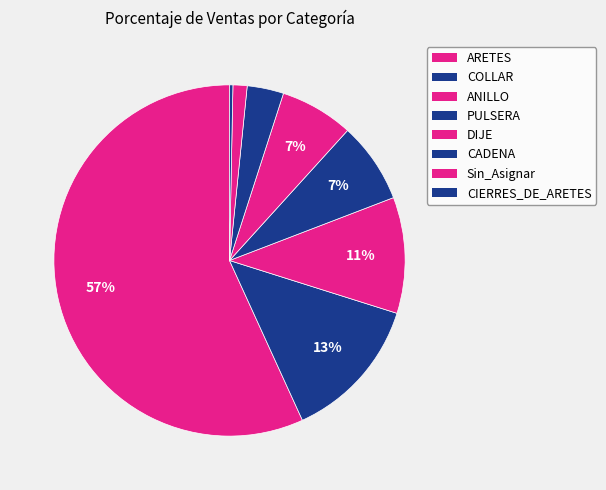

What is the largest slice in the pie chart?

ARETES